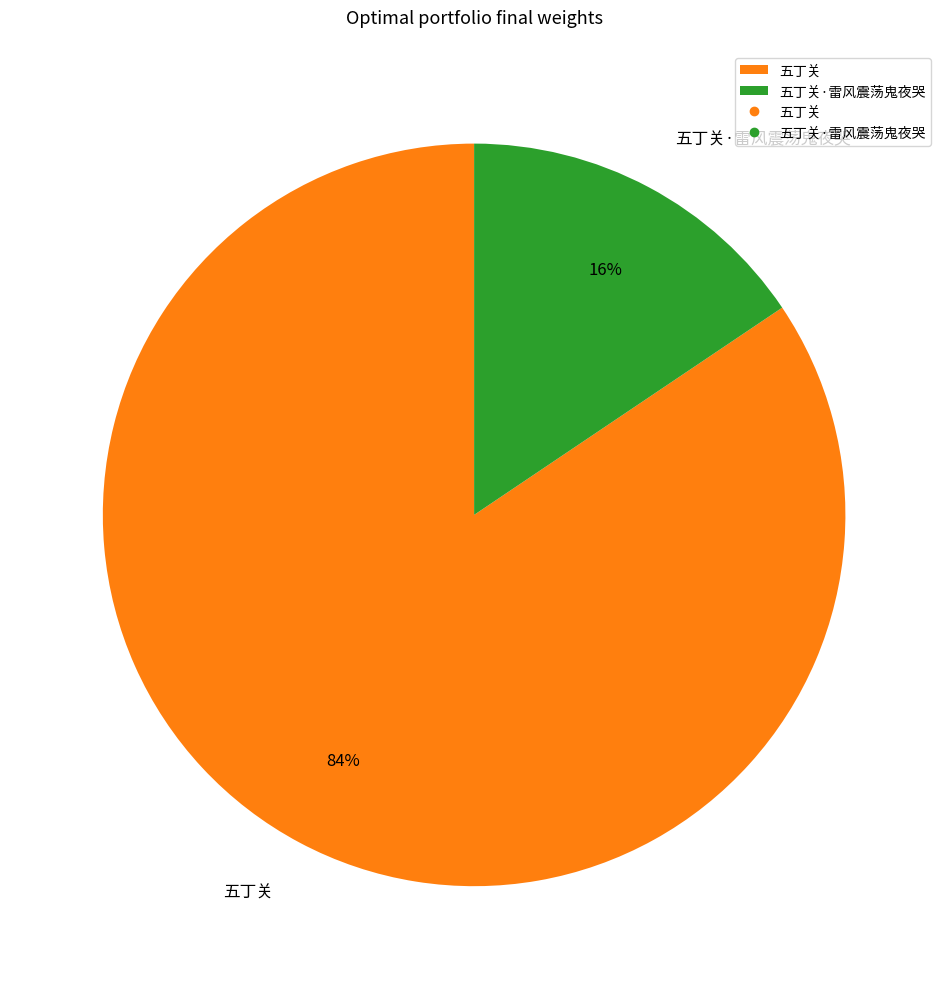

What is the ratio of the value at 五丁关·雷风震荡鬼夜哭 to the value at 五丁关?

0.2